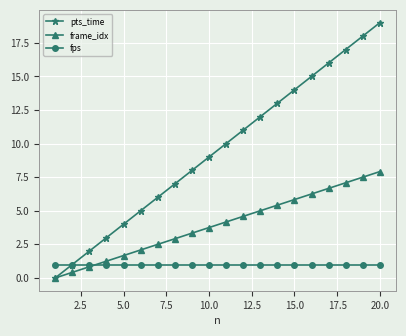

Which series has the widest spread of values?

pts_time